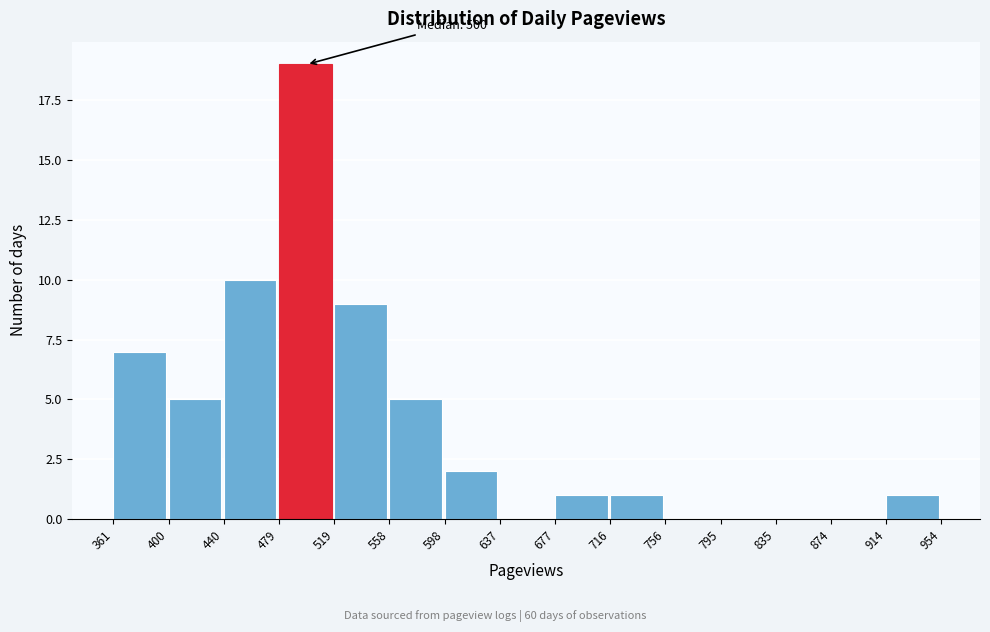

Over which range of the x-axis is the bar tallest?

479 to 519